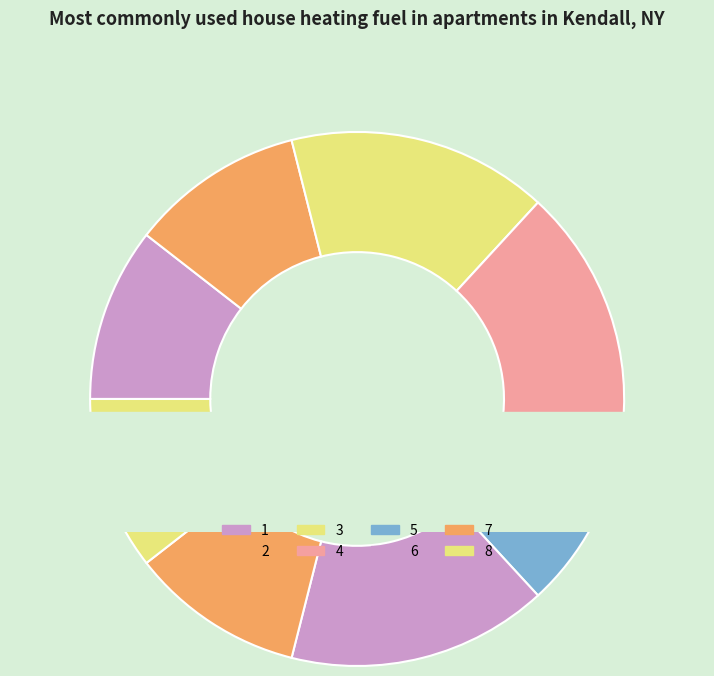

To the nearest percent, what is the average slice percentage?

12%